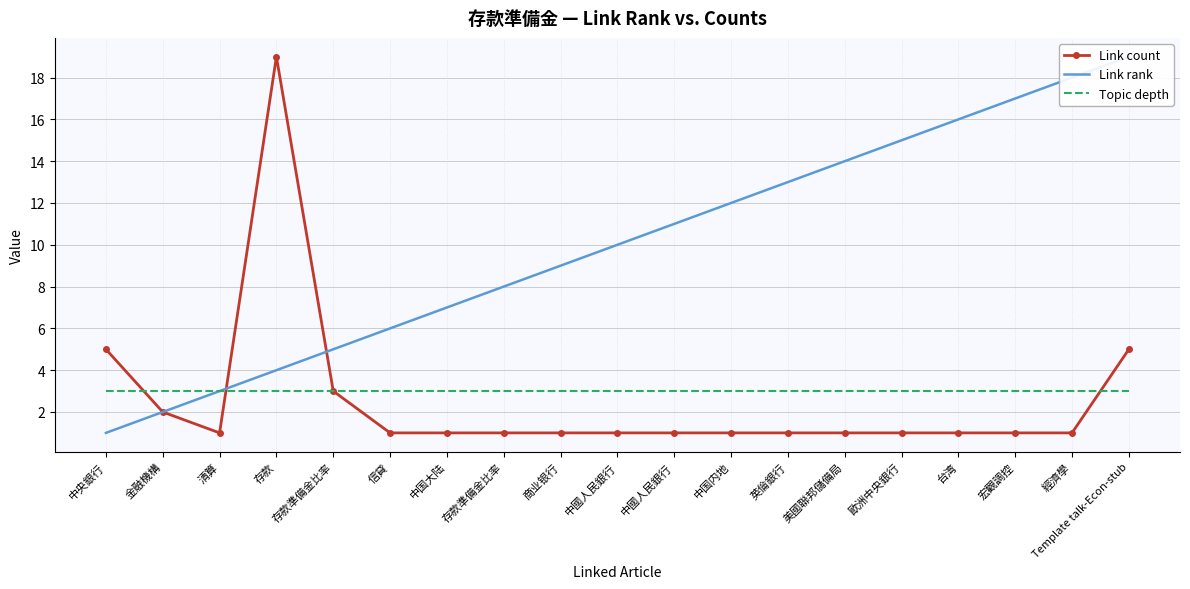

At which label is Link count closest to 10?

中央銀行